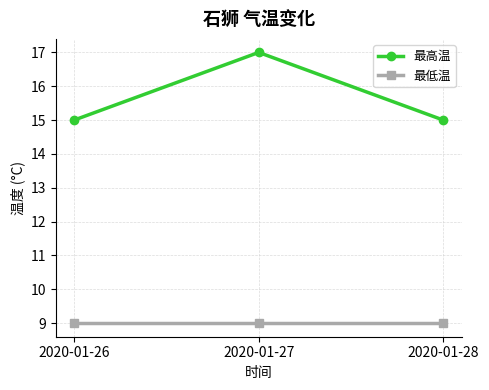

How many categories are shown in the chart?

3